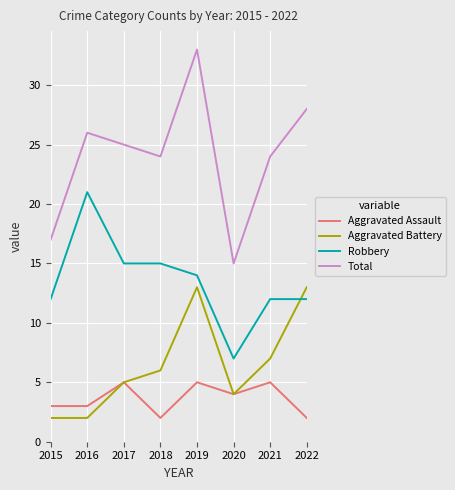

What is the approximate value of Total at 2021, to the nearest 5?

25